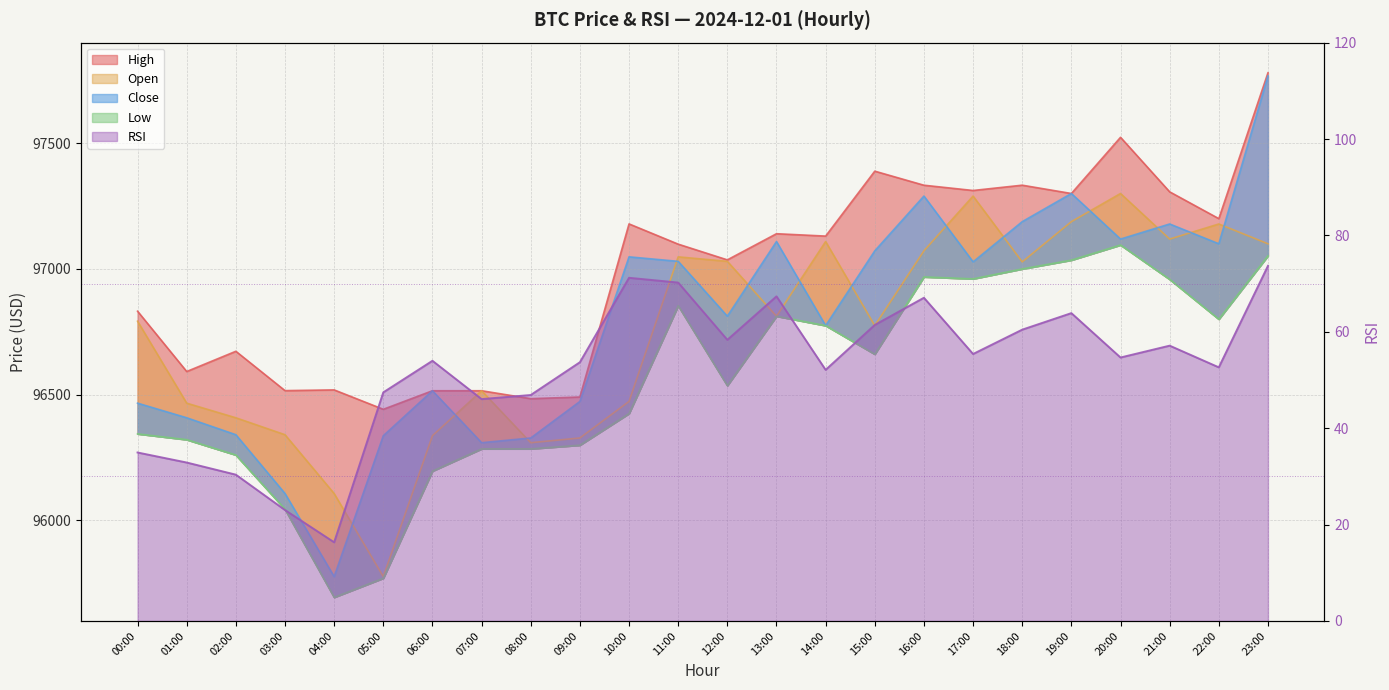

What is the label of the 14th point from the right?

10:00